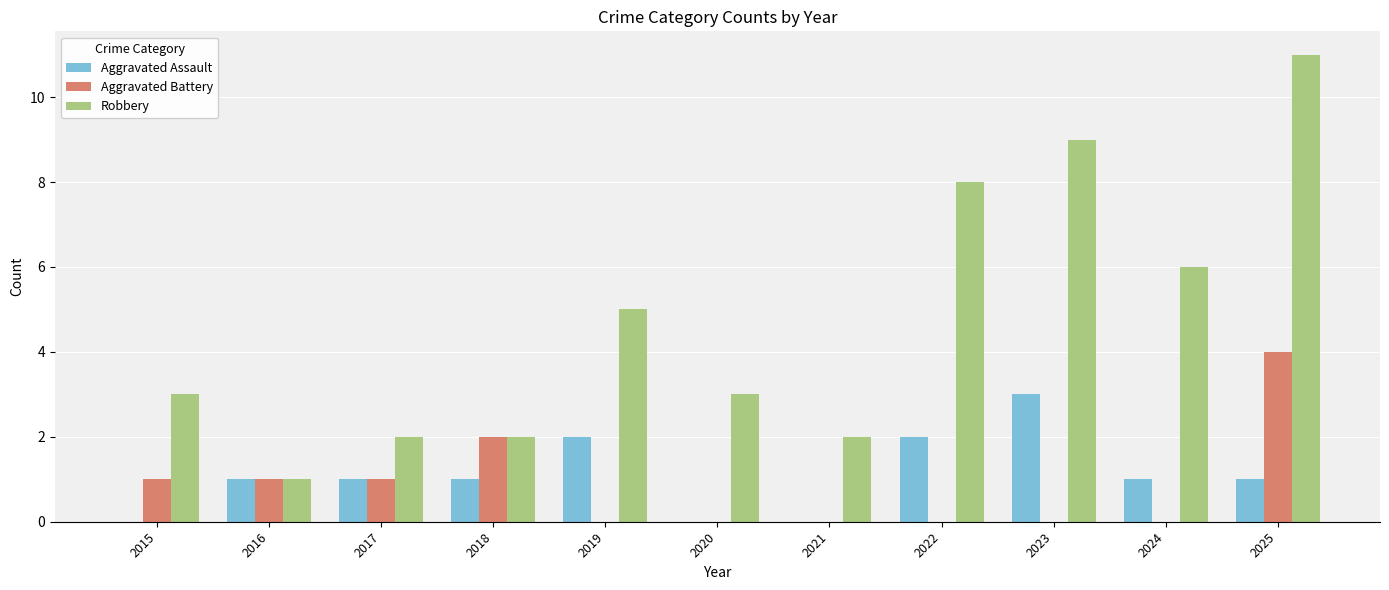

At which category is the sum across all series the highest?

2025